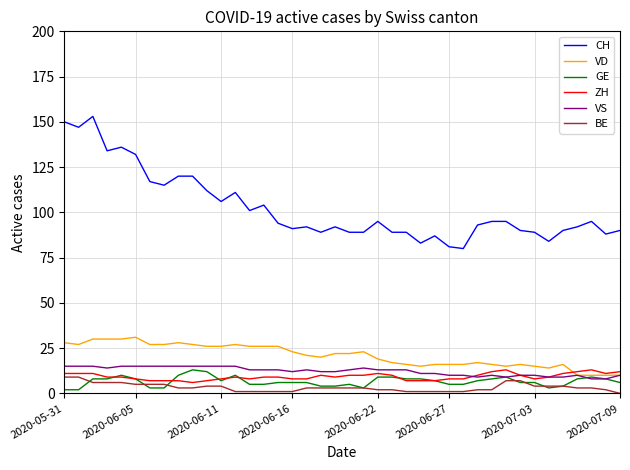

How many lines are shown in the chart?

6